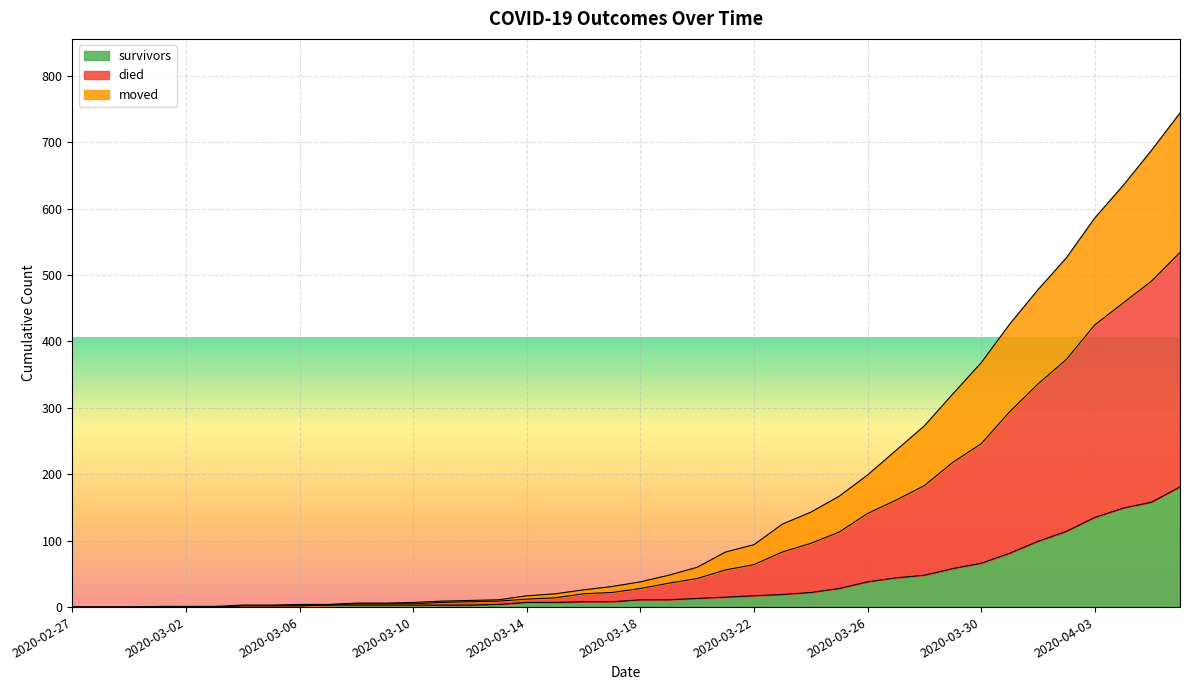

Which category has the highest value across all series?

2020-04-06